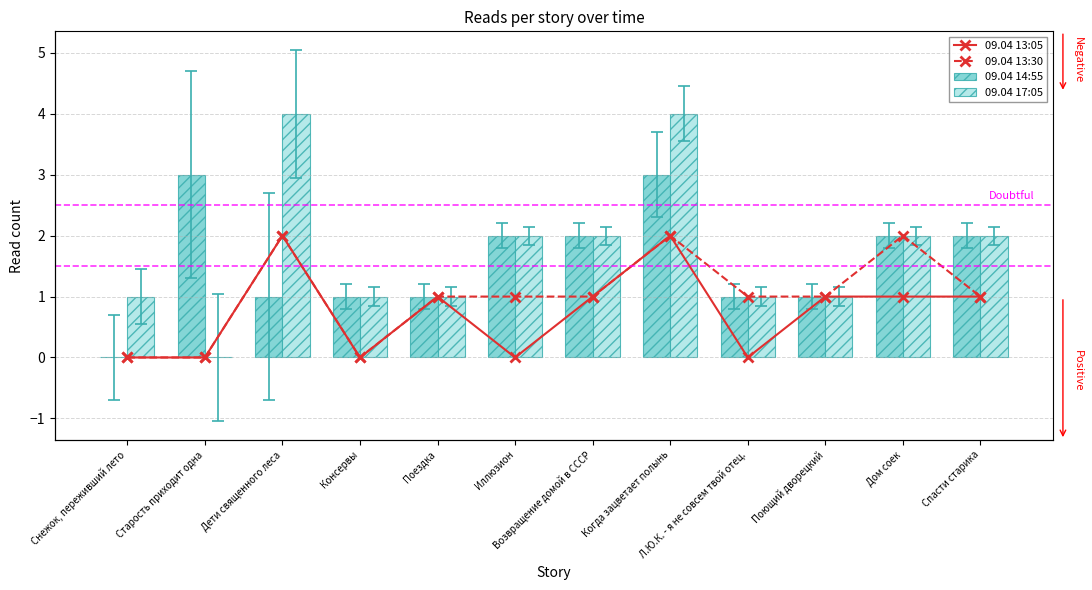

Is the value of 09.04 14:55 at Поездка greater than the value of 09.04 13:05 at Дом соек?

No